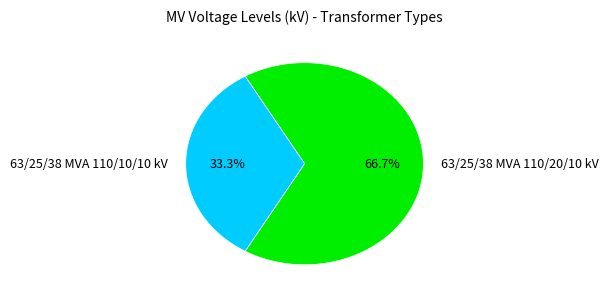

What is the majority slice?

63/25/38 MVA 110/20/10 kV